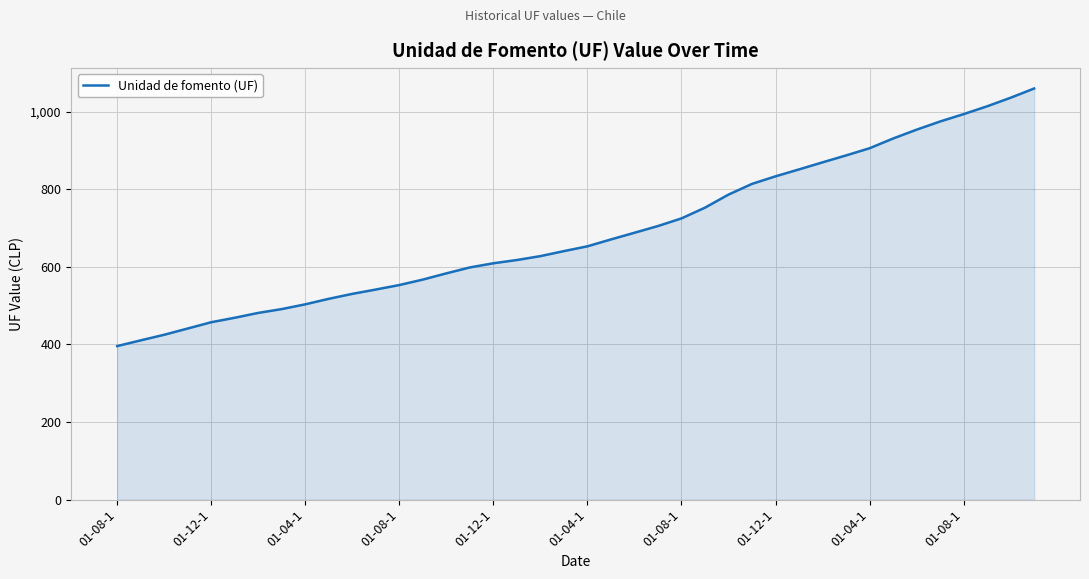

What is the difference between the second highest and second lowest values?

625.7